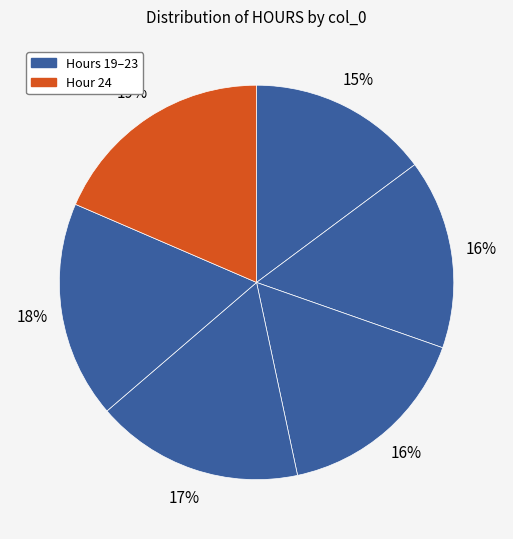

Count the number of slices in the pie.

6